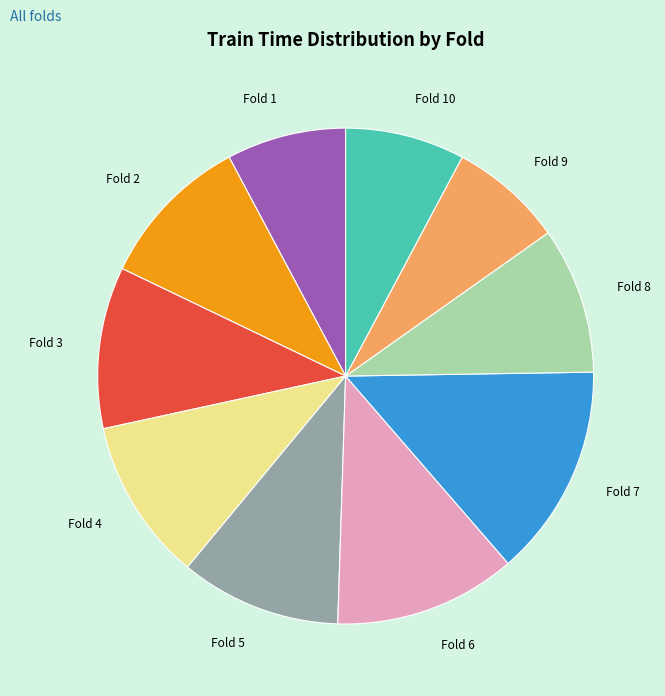

Is the sum of Fold 2 and Fold 9 greater than half?

No